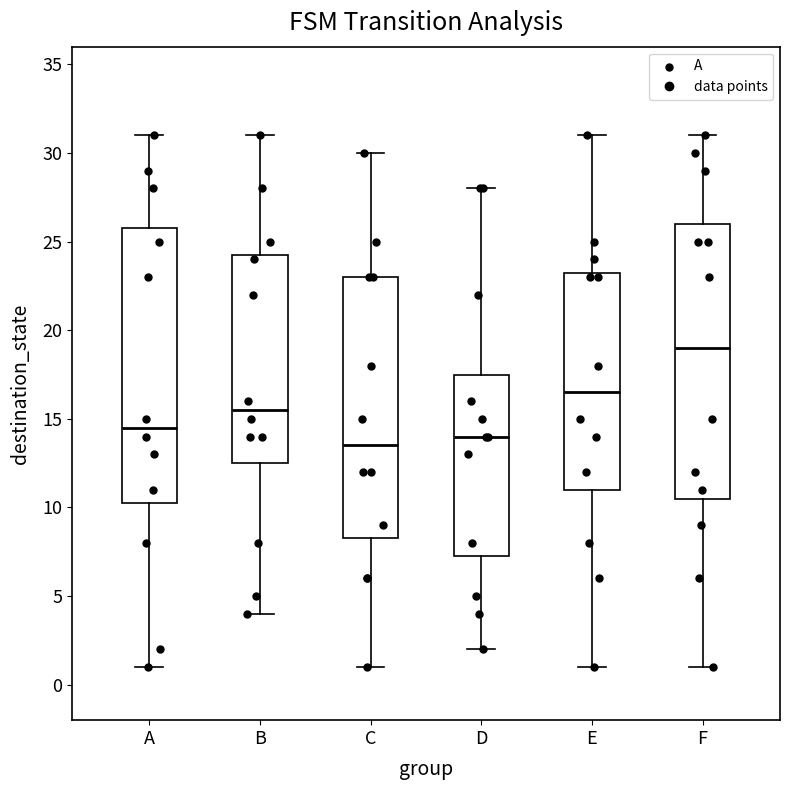

Reading left to right, read every box against the y-axis: the position of its median line, the range the box covers, and the ends of its whiskers. The values are not printed on the chart, so give them approximately, as read against the axis.

A: median 14.5, box 10.5 to 26.0, whiskers 1.0 to 31.0
B: median 15.5, box 12.5 to 24.5, whiskers 4.0 to 31.0
C: median 13.5, box 8.5 to 23.0, whiskers 1.0 to 30.0
D: median 14.0, box 7.5 to 17.5, whiskers 2.0 to 28.0
E: median 16.5, box 11.0 to 23.5, whiskers 1.0 to 31.0
F: median 19.0, box 10.5 to 26.0, whiskers 1.0 to 31.0